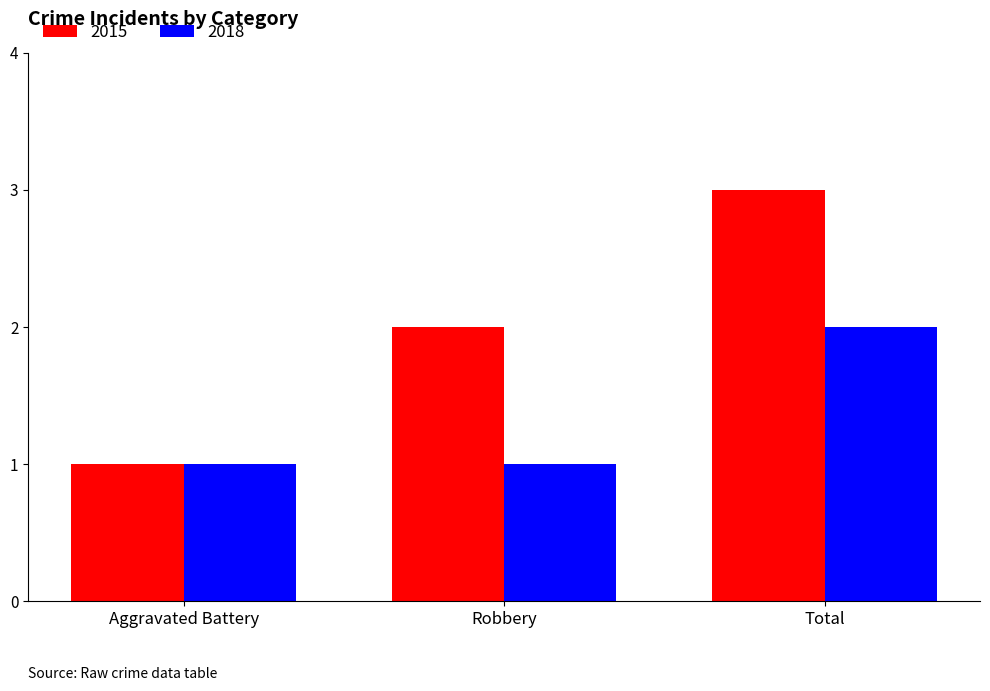

What are all the series names shown in the legend?

2015, 2018